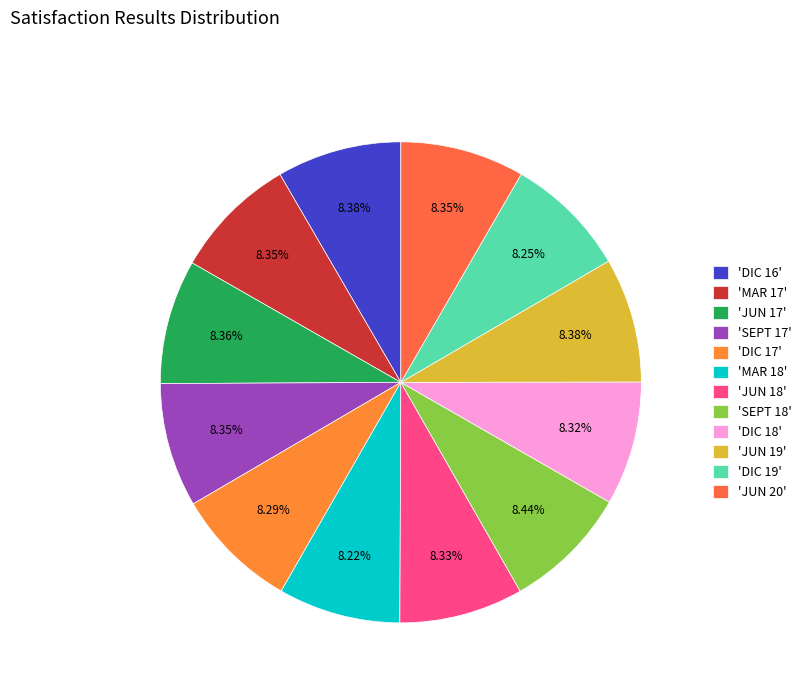

How many slices are in this pie chart?

12